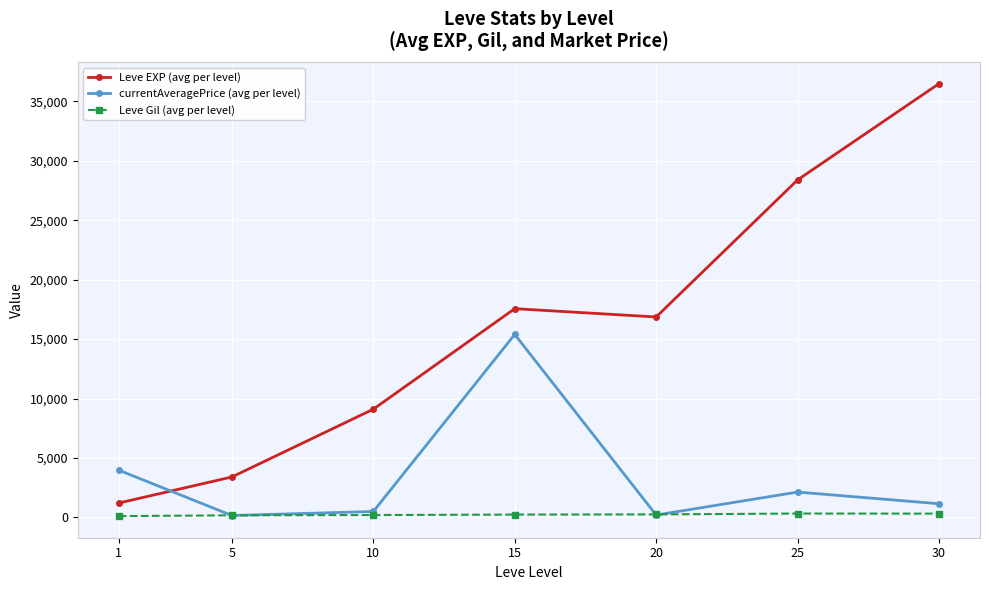

List the labels in order of Leve EXP (avg per level) value, largest first.

30, 25, 15, 20, 10, 5, 1